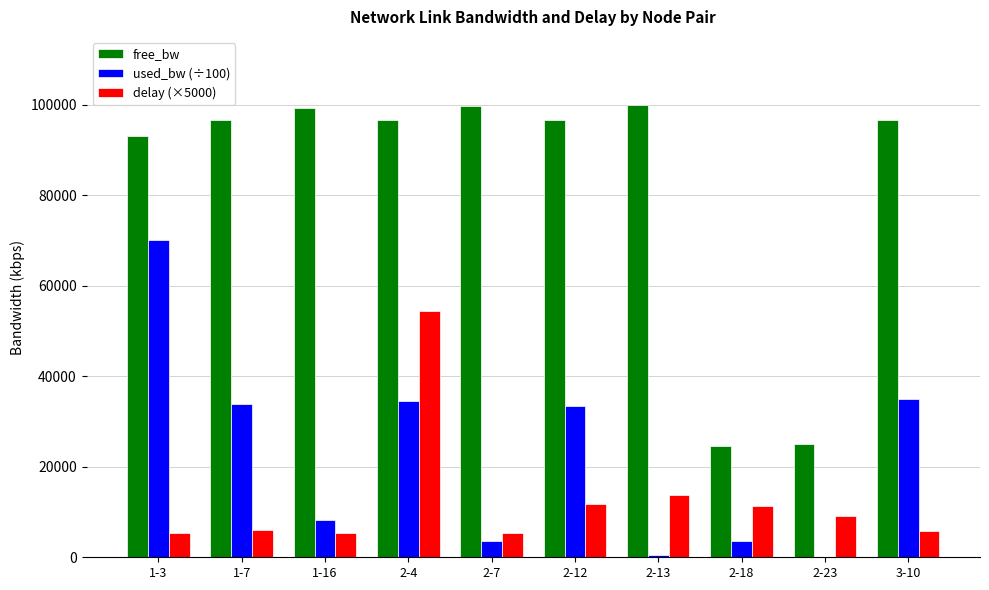

Which series has the largest total across all categories?

free_bw